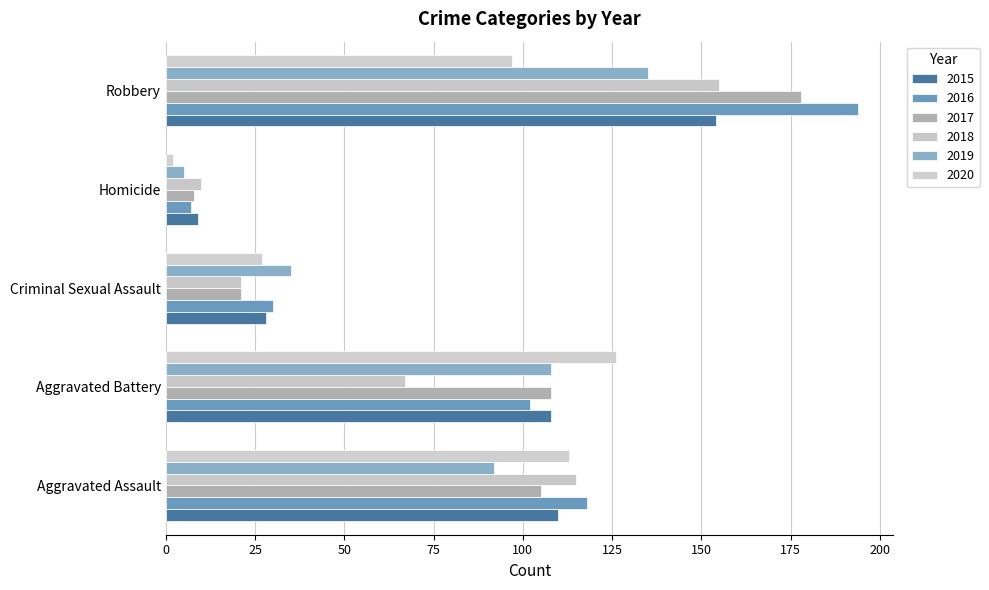

The 2019 series shows 35 at Criminal Sexual Assault. True or false?

True